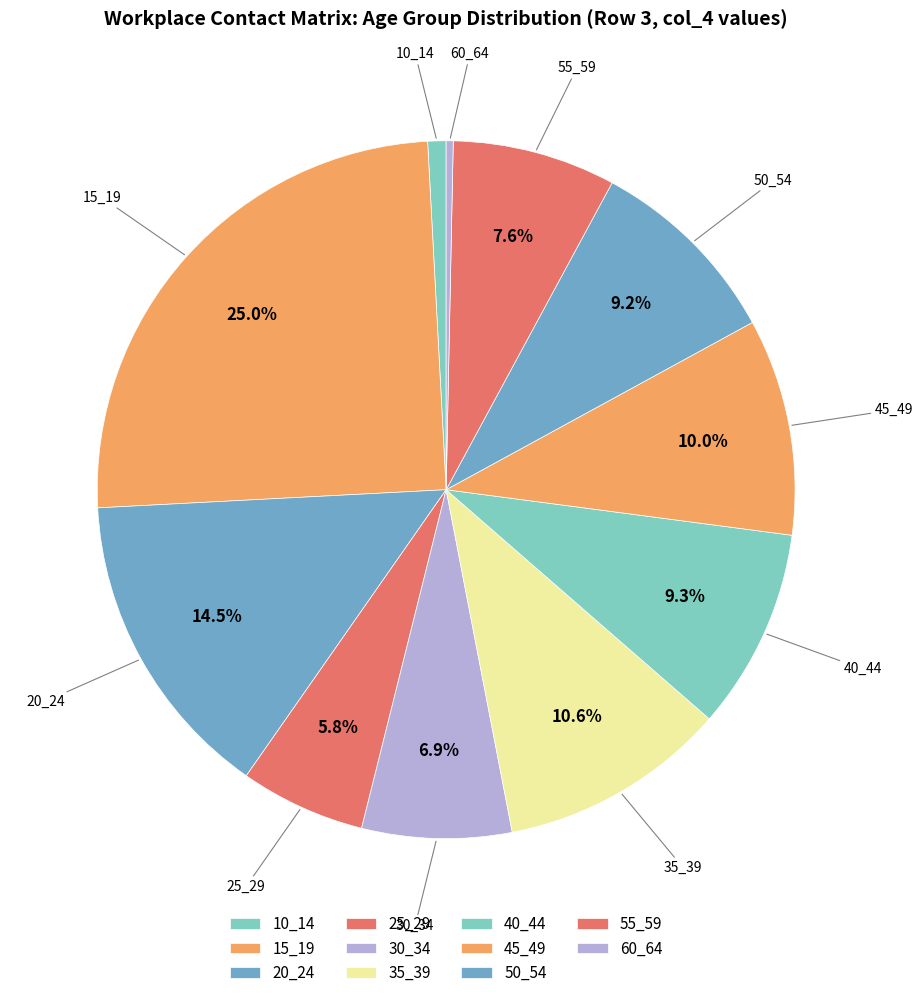

How many slices are in this pie chart?

11